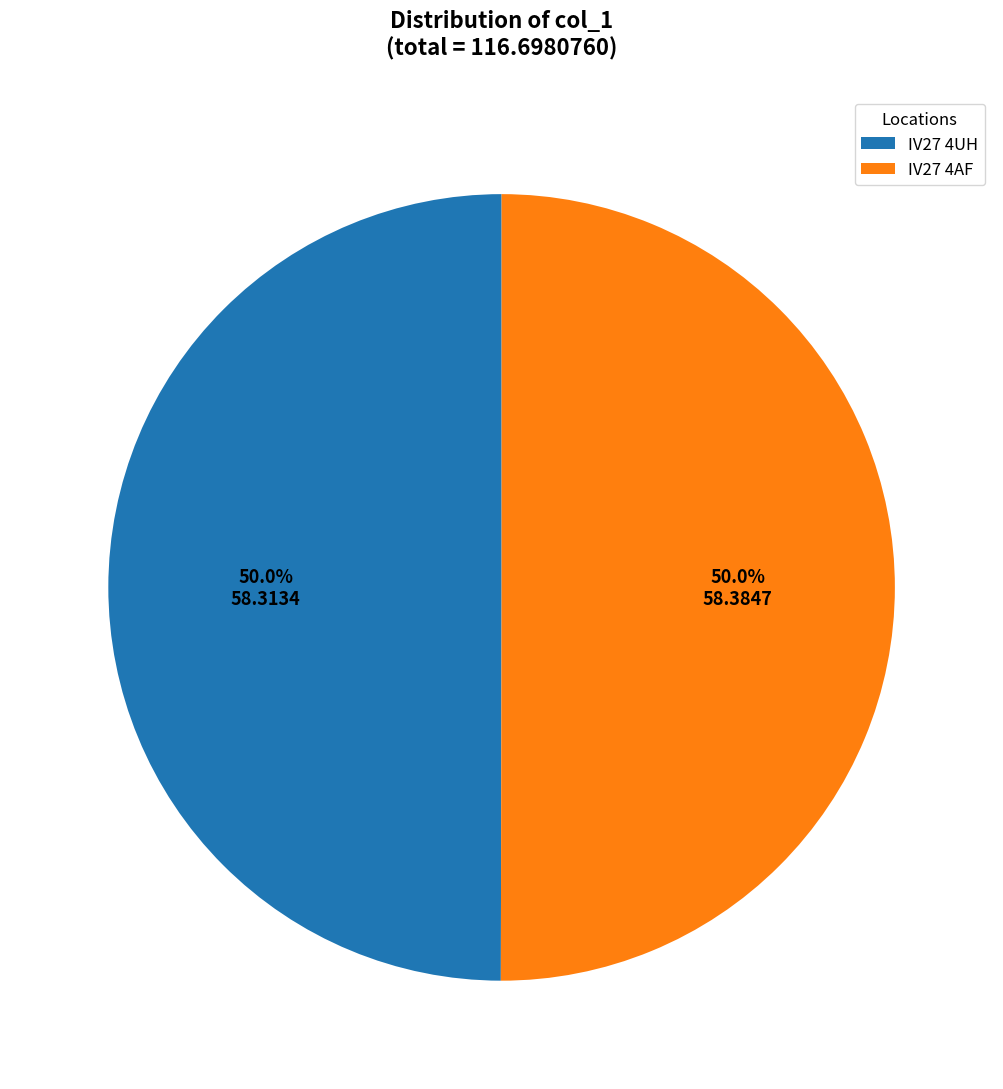

The IV27 4AF slice represents 50% of the pie. True or false?

True